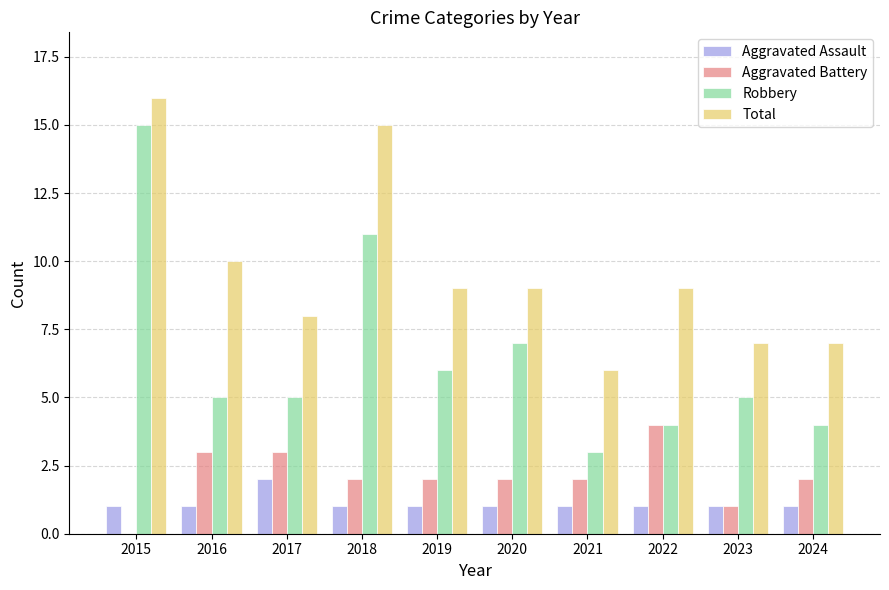

Which label corresponds to the largest value in the chart?

2015